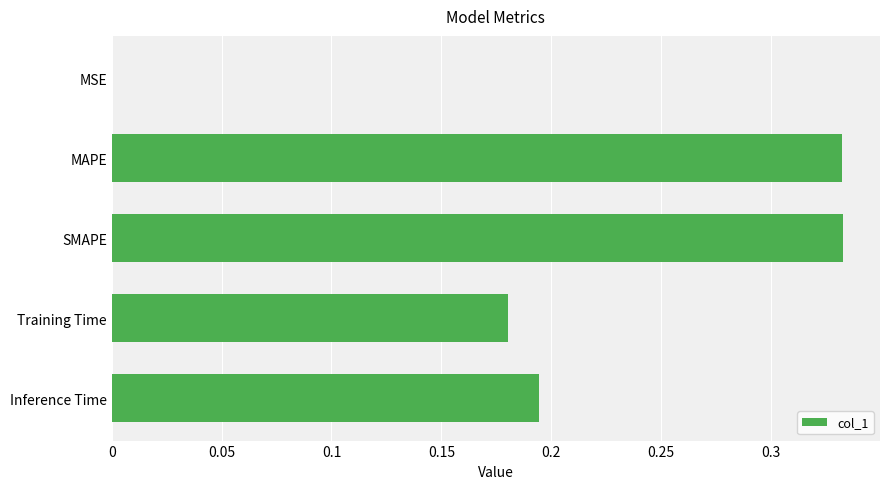

True or false: the data shows 0.0 at MSE.

True